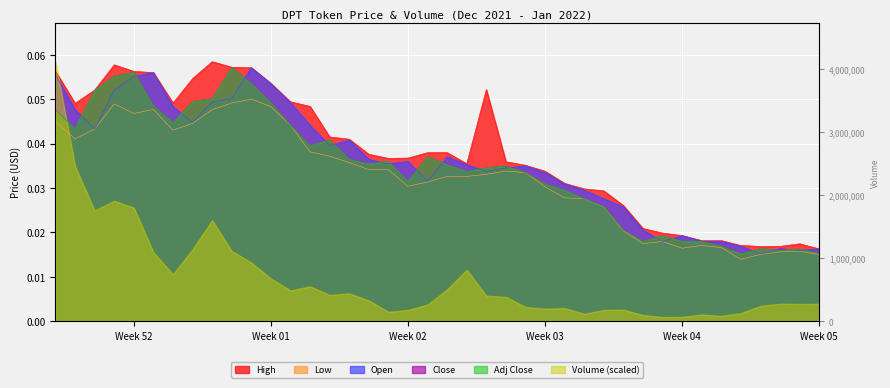

Which series has the largest total across all categories?

High